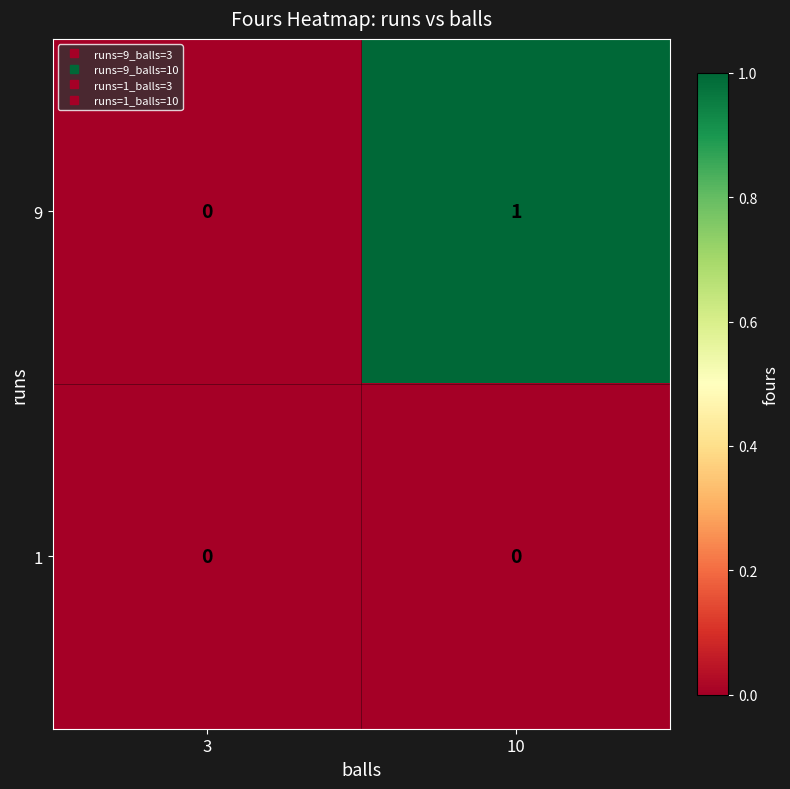

Count the number of data series in this chart.

2